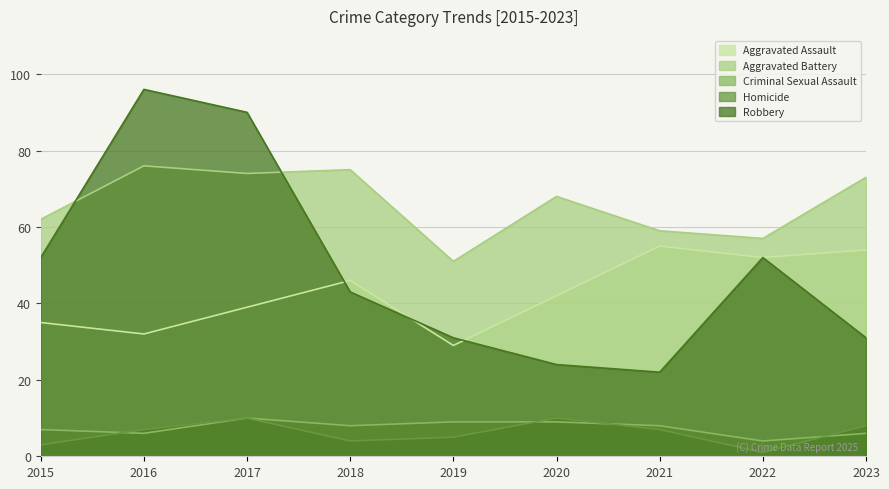

How many interior local valleys does the Aggravated Assault series have?

3